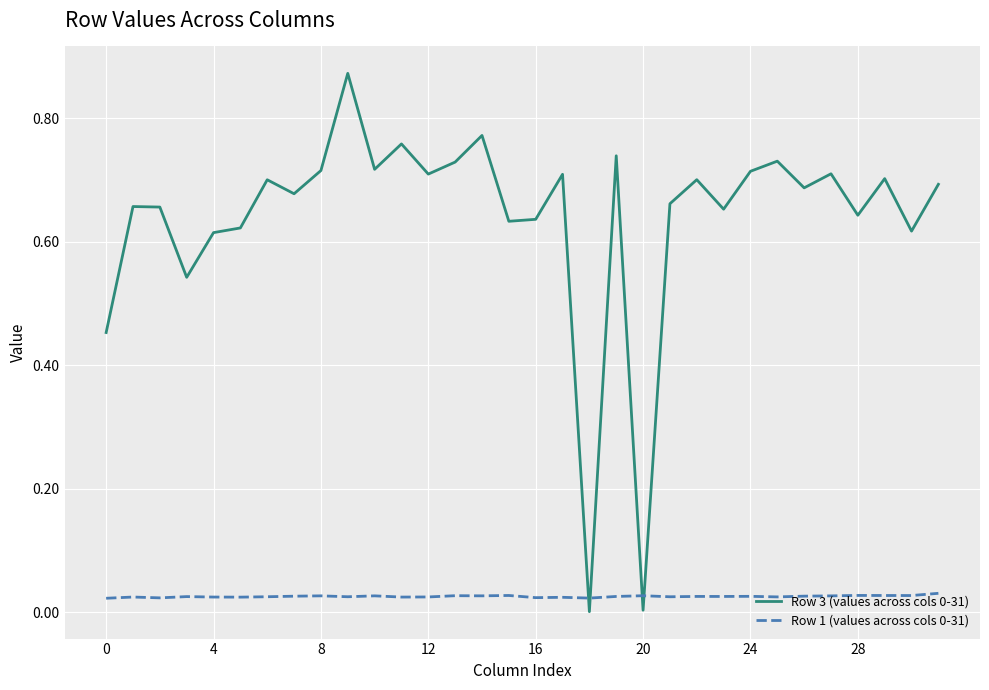

True or false: Row 1 (values across cols 0-31) and Row 3 (values across cols 0-31) cross at least once.

True